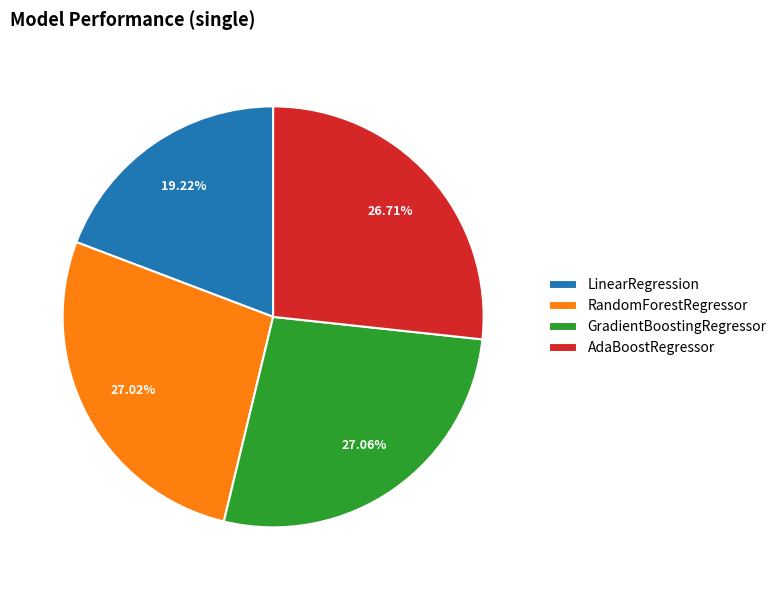

Combined, do RandomForestRegressor and AdaBoostRegressor account for over 50%?

Yes